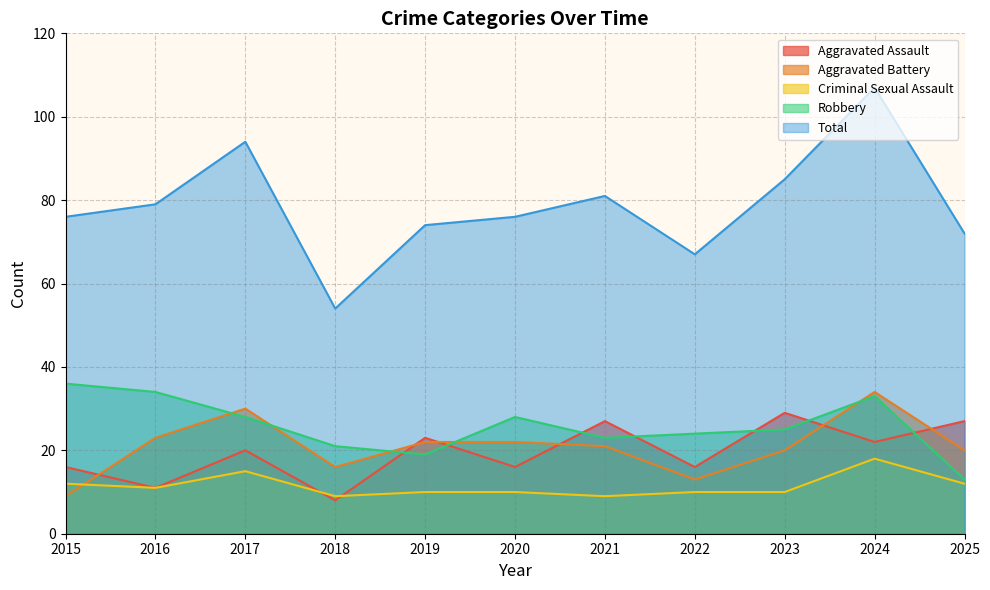

In Total, how many points are lower than both neighbors (excluding endpoints)?

2